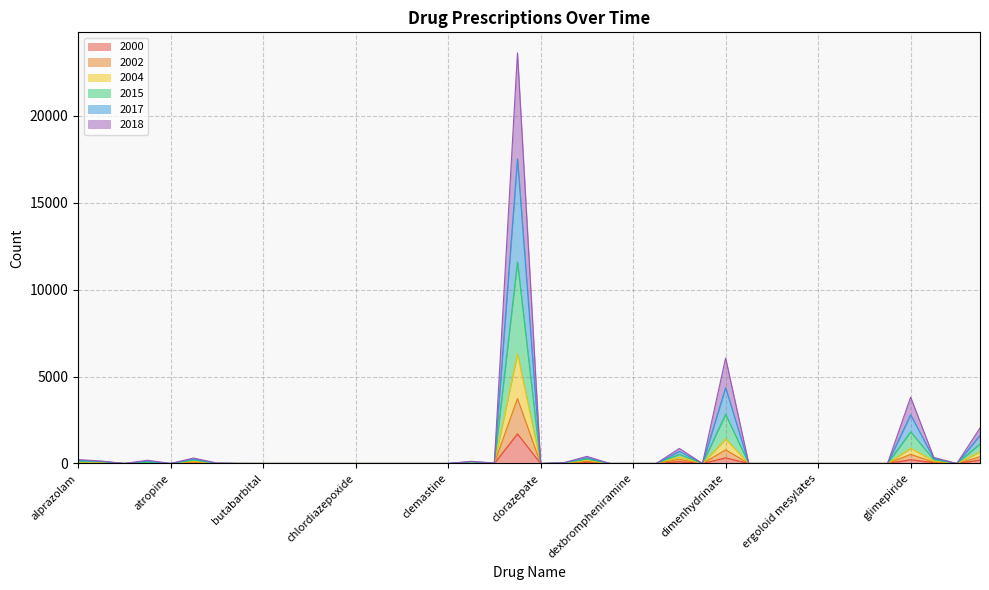

What are all the series names shown in the legend?

2000, 2002, 2004, 2015, 2017, 2018